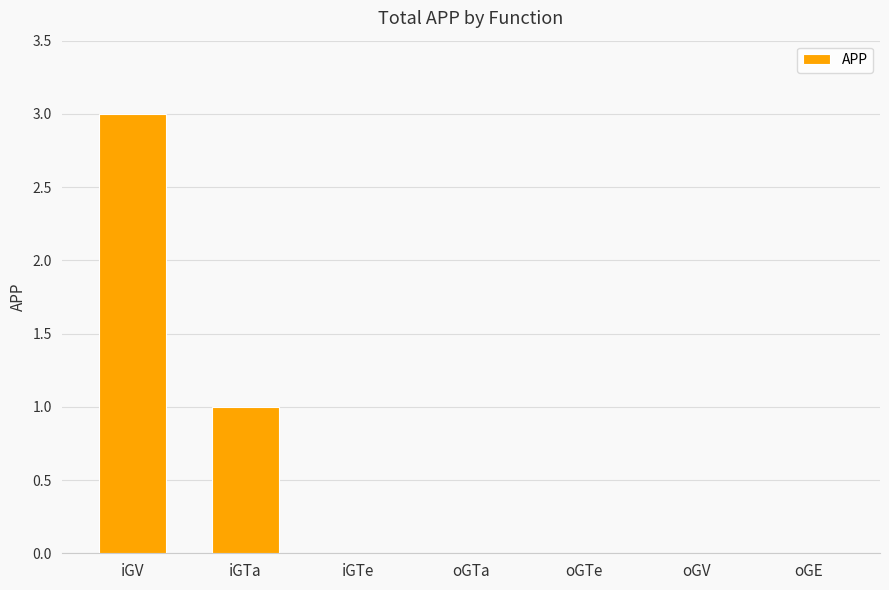

The chart shows a value of 0 at oGTa. True or false?

True